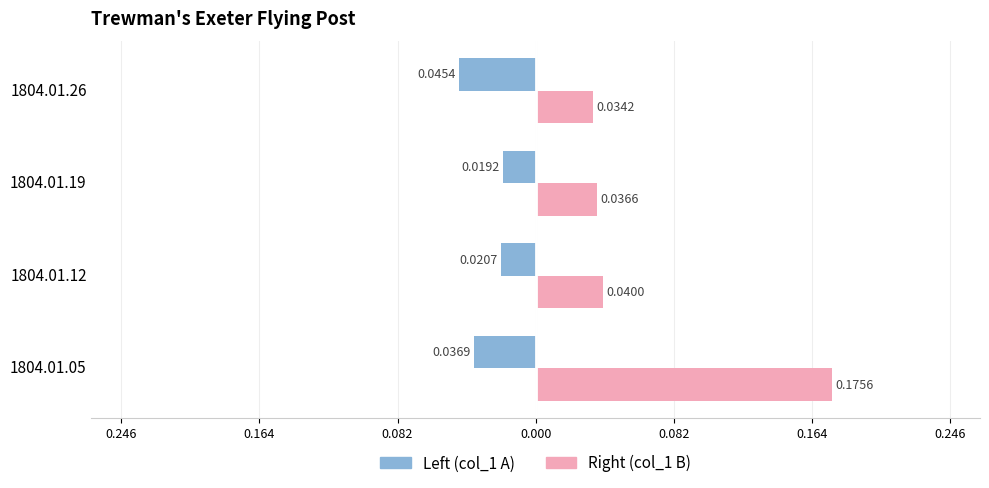

What are all the series names shown in the legend?

Left (col_1 A), Right (col_1 B)